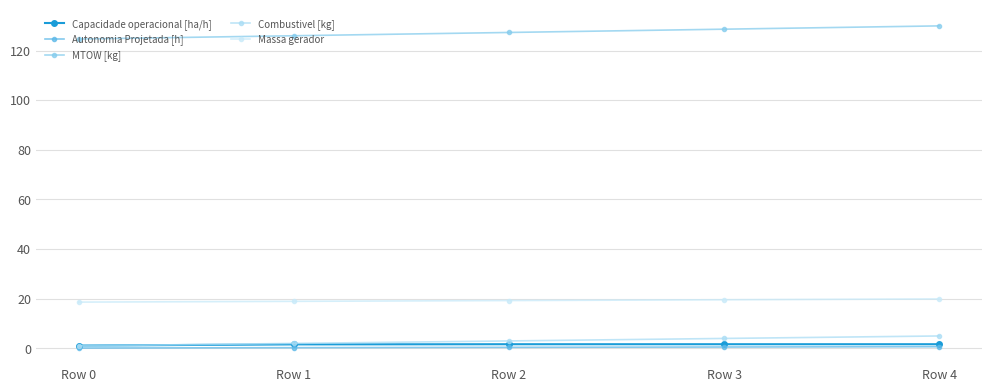

What is the difference between the highest and lowest values at Row 2?

126.8